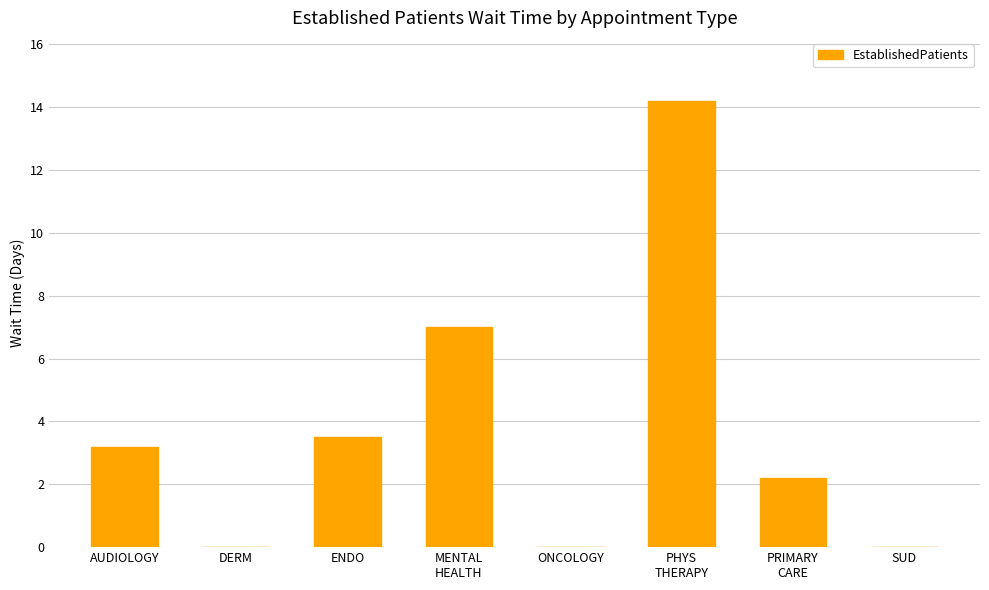

What is the difference between the values at AUDIOLOGY and PRIMARY
CARE?

1.0